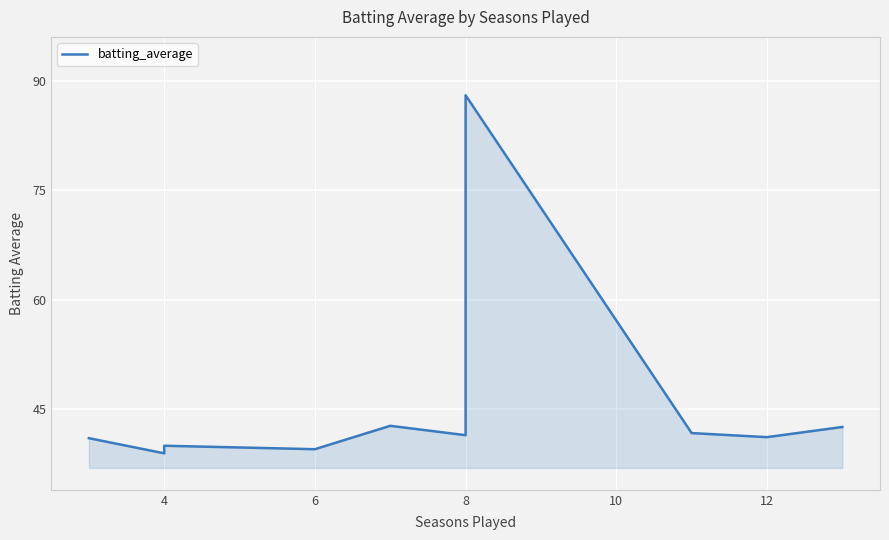

The chart shows a value of 124.9 at 8. True or false?

False